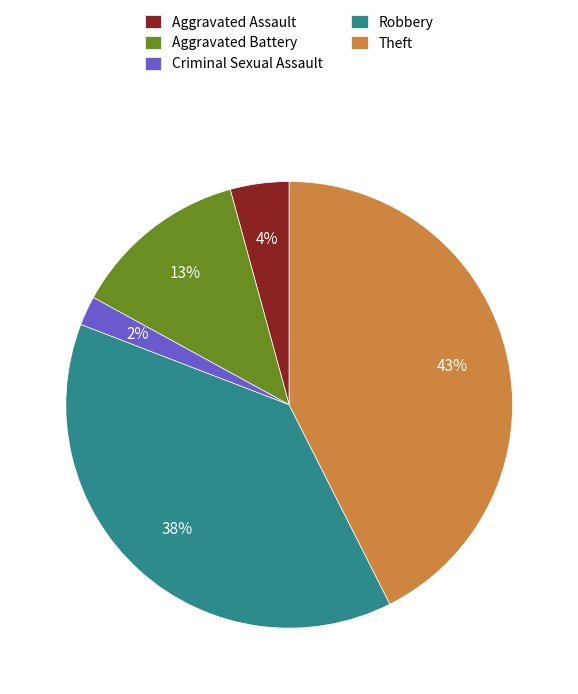

Is there any slice that represents more than half of the pie?

No